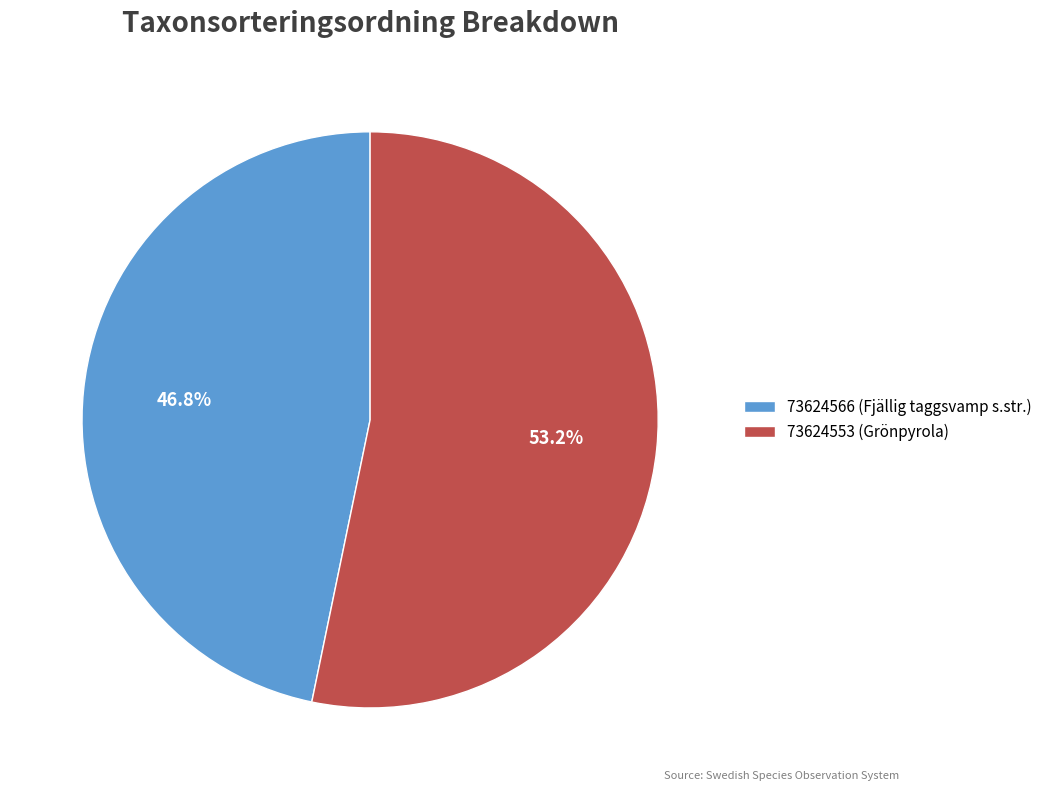

How many segments does this pie chart have?

2